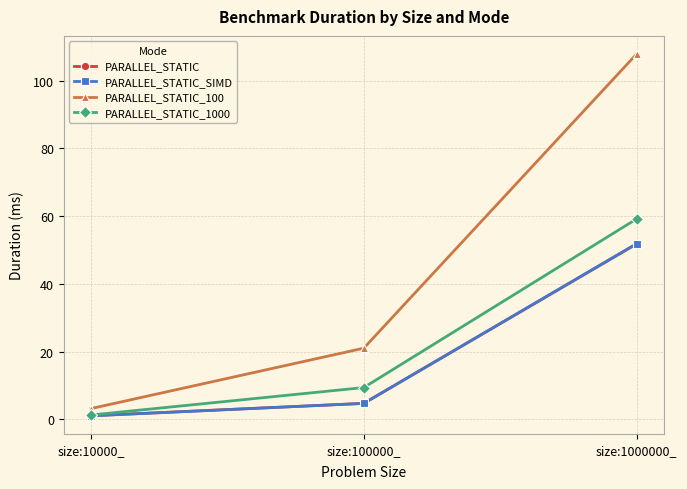

Count the number of categories in the chart.

3